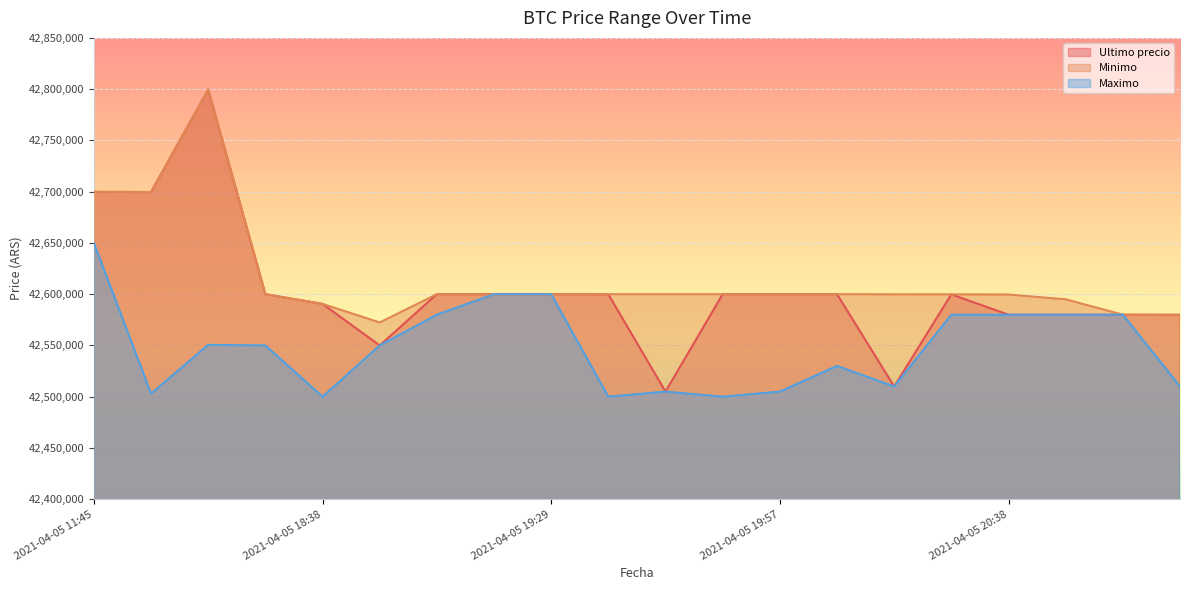

At 2021-04-05 20:52, list the series in order from smallest to largest.

Maximo, Ultimo precio, Minimo